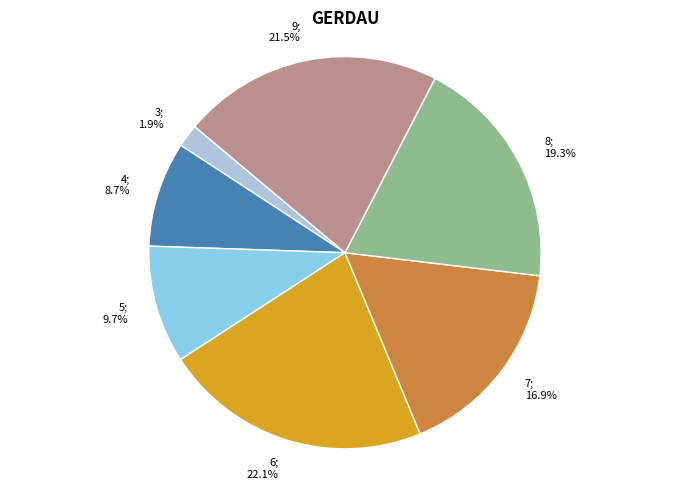

To the nearest percent, what is the difference between the largest and smallest slice percentages?

20%